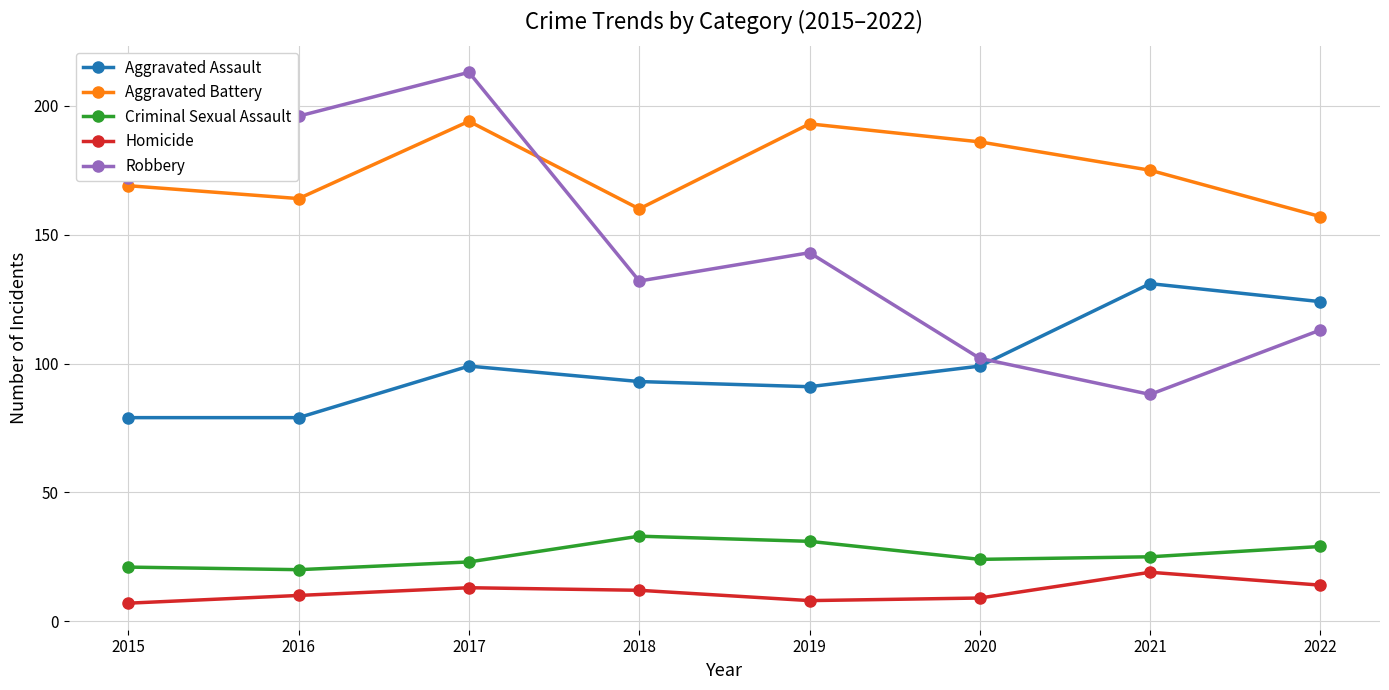

What is the spread (max minus min) of values at 2017?

200